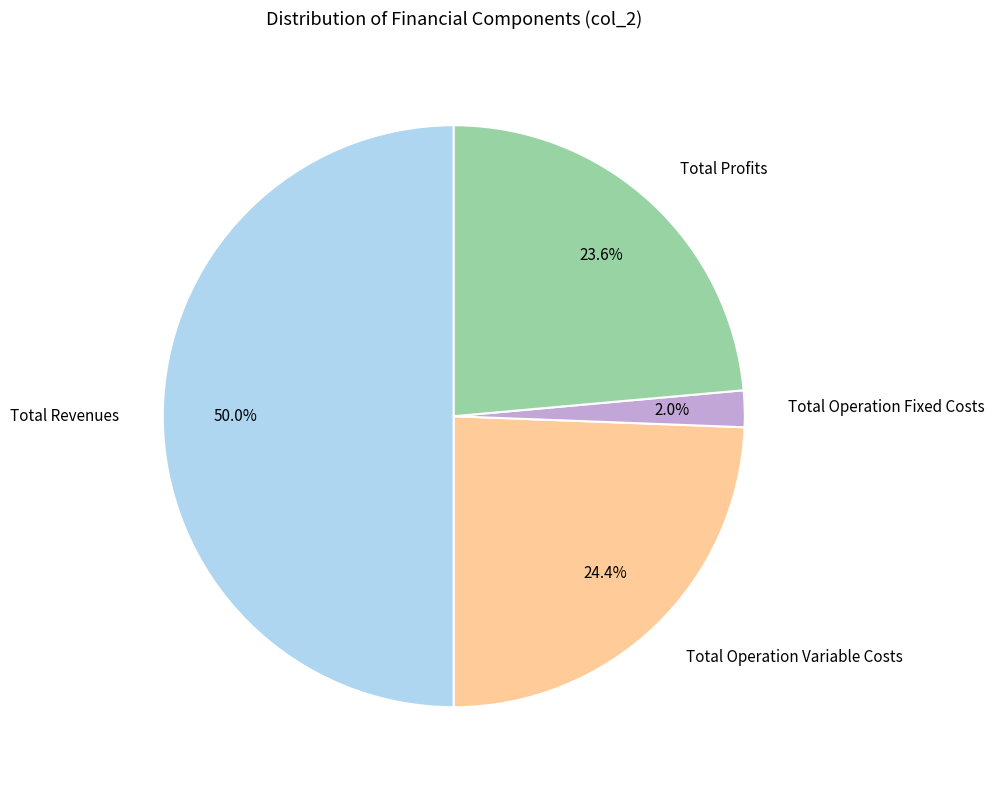

Does Total Operation Variable Costs represent more than half of the total?

No